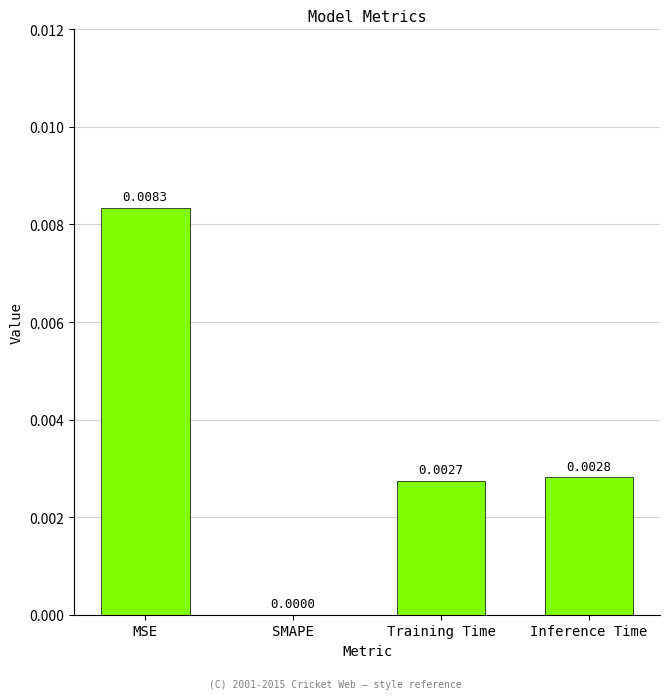

Where is the data nearest to the value 0?

SMAPE